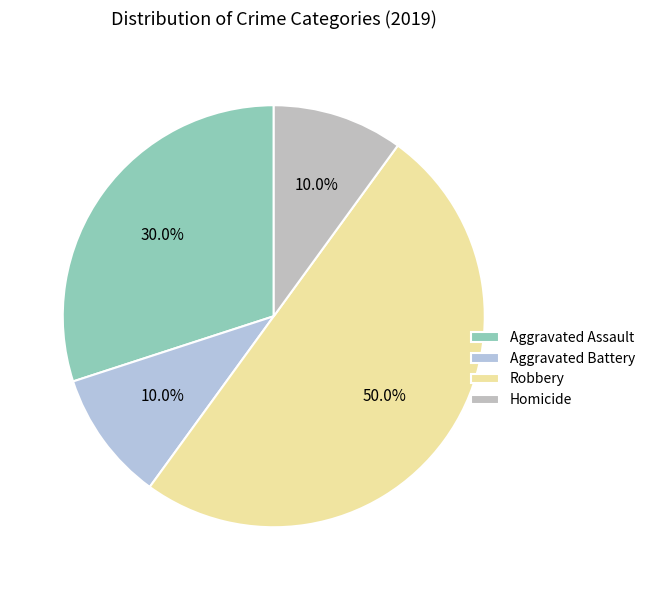

Does Homicide account for over 50% of the chart?

No